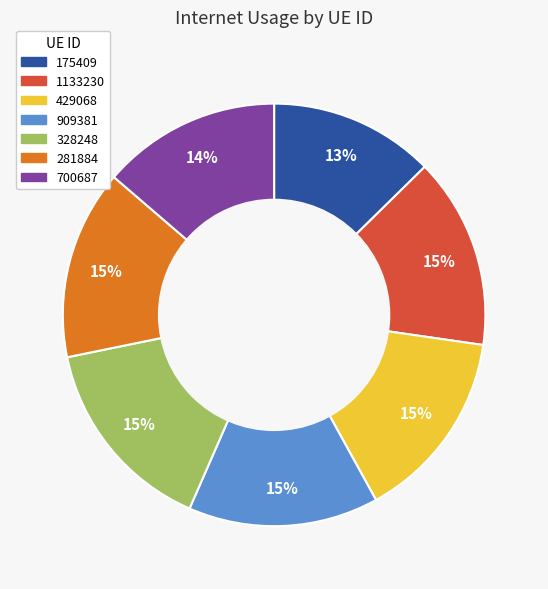

To the nearest percent, what percentage of the pie is 1133230?

15%